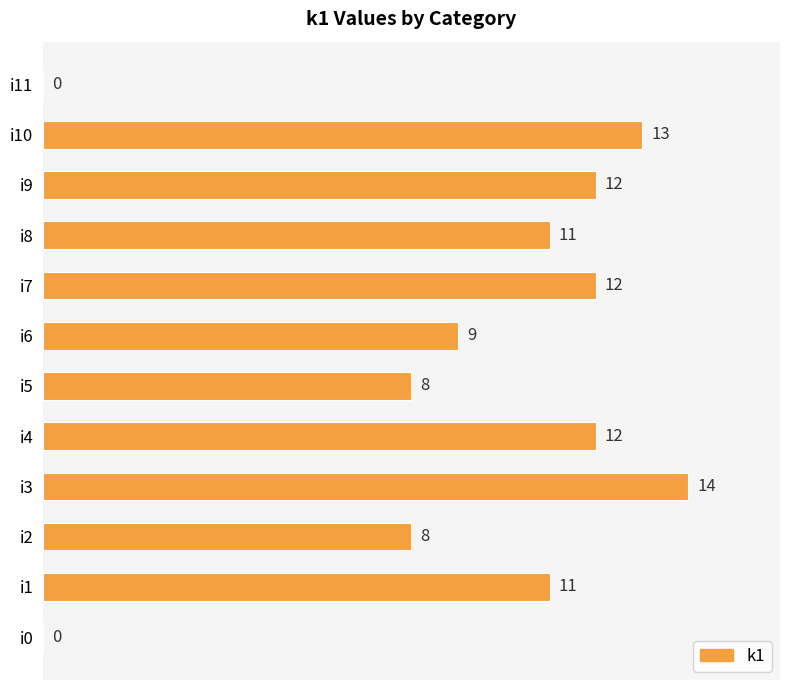

Reading bottom to top, extract all data points from this chart.

i0=0	i1=11	i2=8	i3=14	i4=12	i5=8	i6=9	i7=12	i8=11	i9=12	i10=13	i11=0